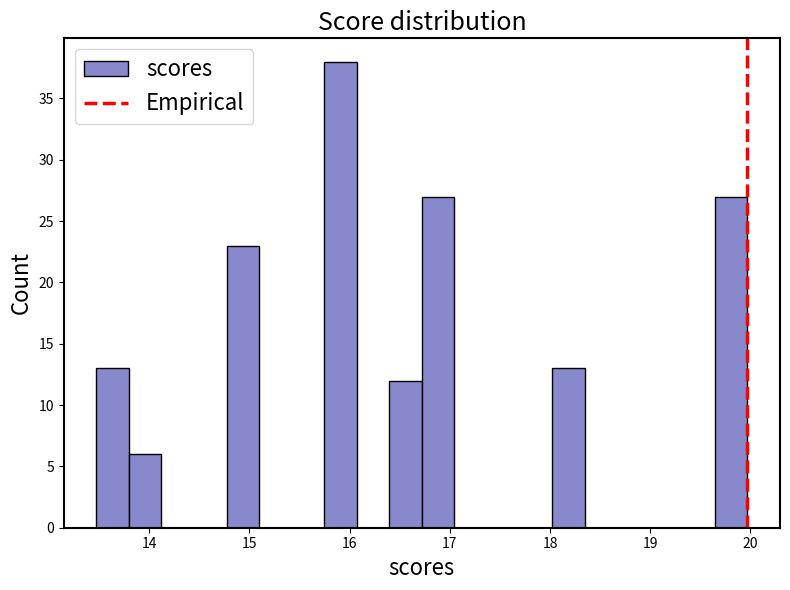

Around what value on the x-axis is the tallest bar? Give the approximate position of its centre, as read against the axis.

15.9